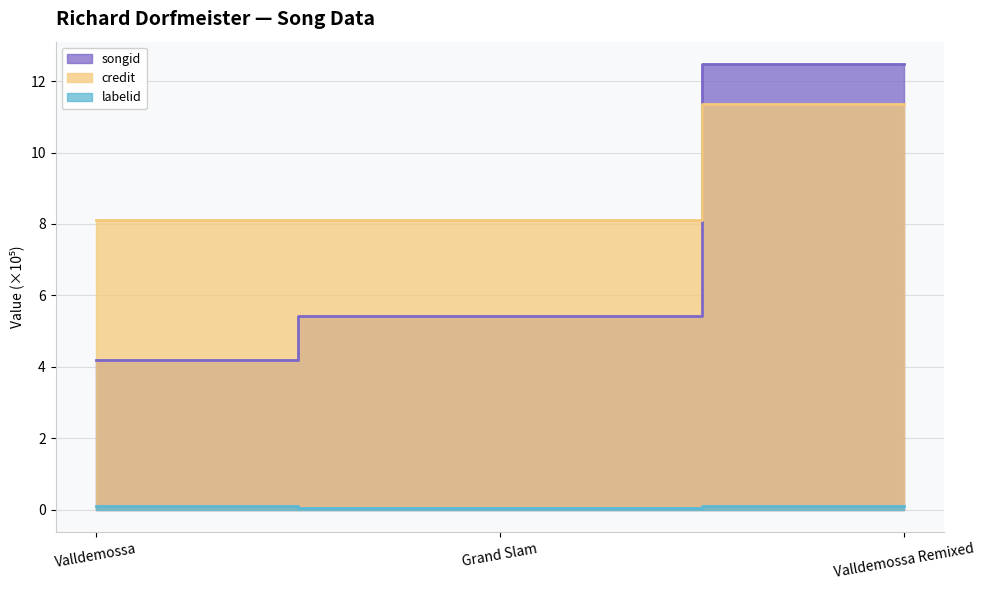

Rank the series at Grand Slam from lowest to highest value.

labelid, songid, credit